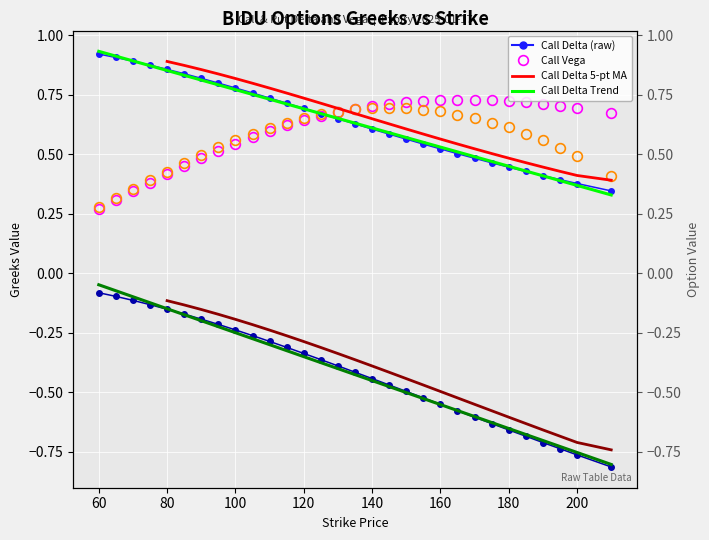

At which label is delta_C closest to 0?

210